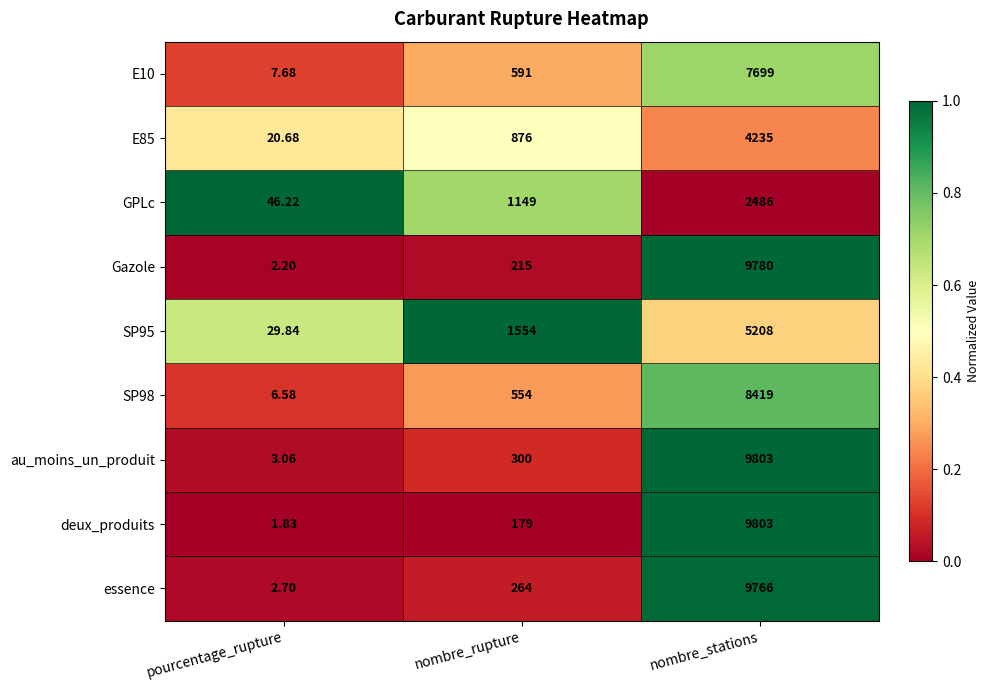

Which category has the highest value across all series?

nombre_stations